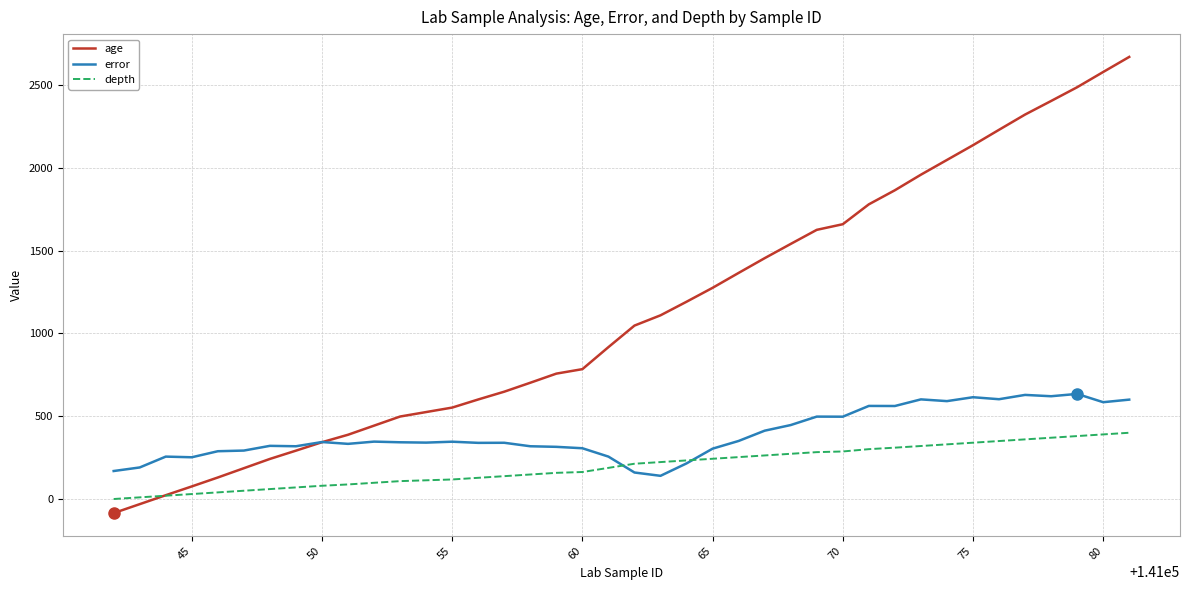

Which series has the largest range (max minus min)?

age